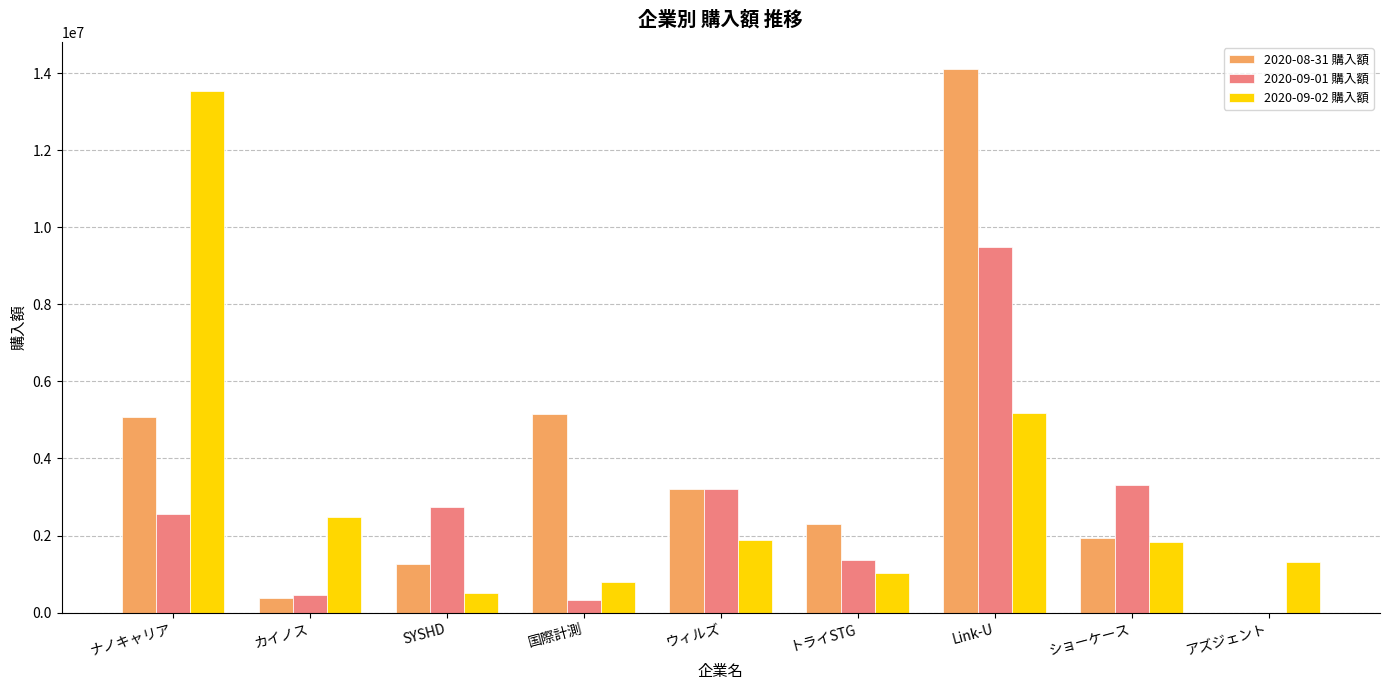

What is the sum of the 2020-09-02 購入額 values at アズジェント and ナノキャリア?

14867600